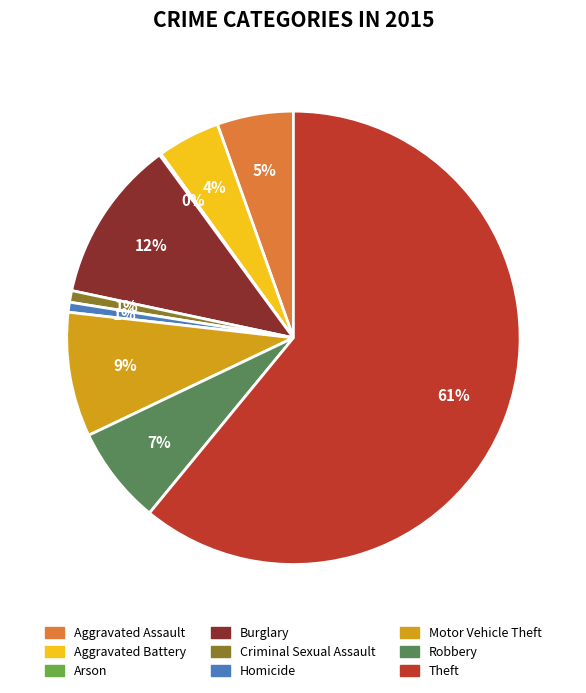

The Burglary slice represents 26% of the pie. True or false?

False